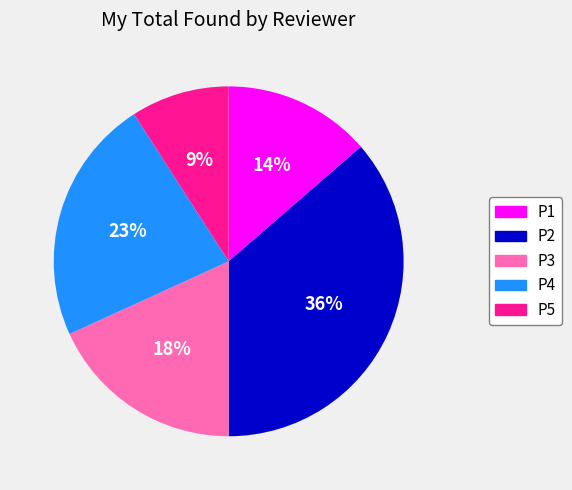

True or false: P1 accounts for 2% of the total.

False